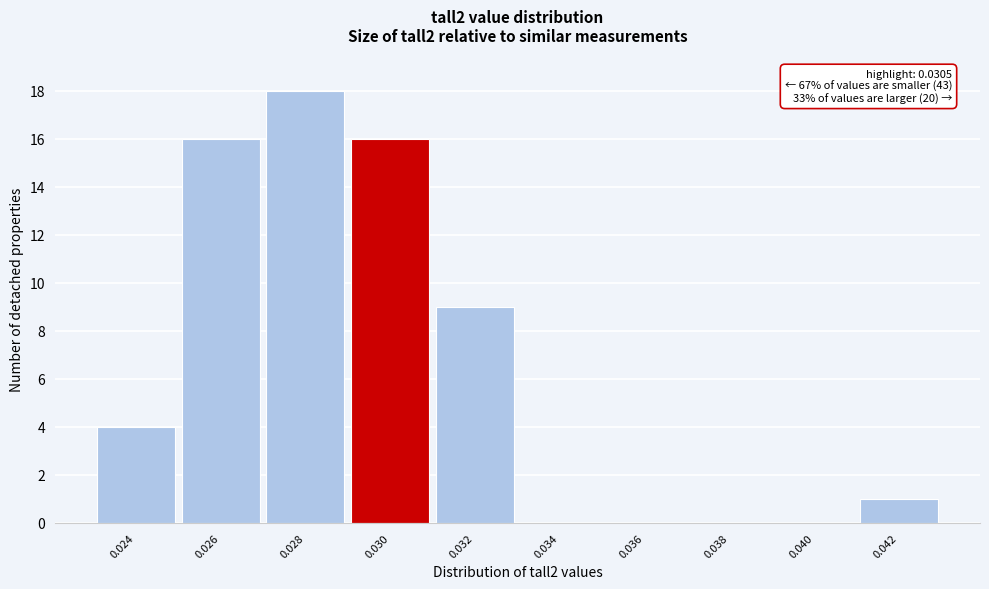

Reading left to right, list all the values displayed in this chart.

0.024=4	0.026=16	0.028=18	0.030=16	0.032=9	0.034=0	0.036=0	0.038=0	0.040=0	0.042=1